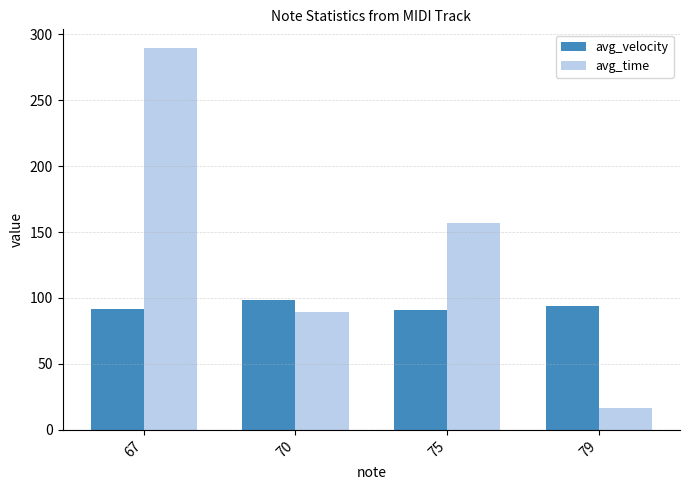

Are the bars horizontal?

No